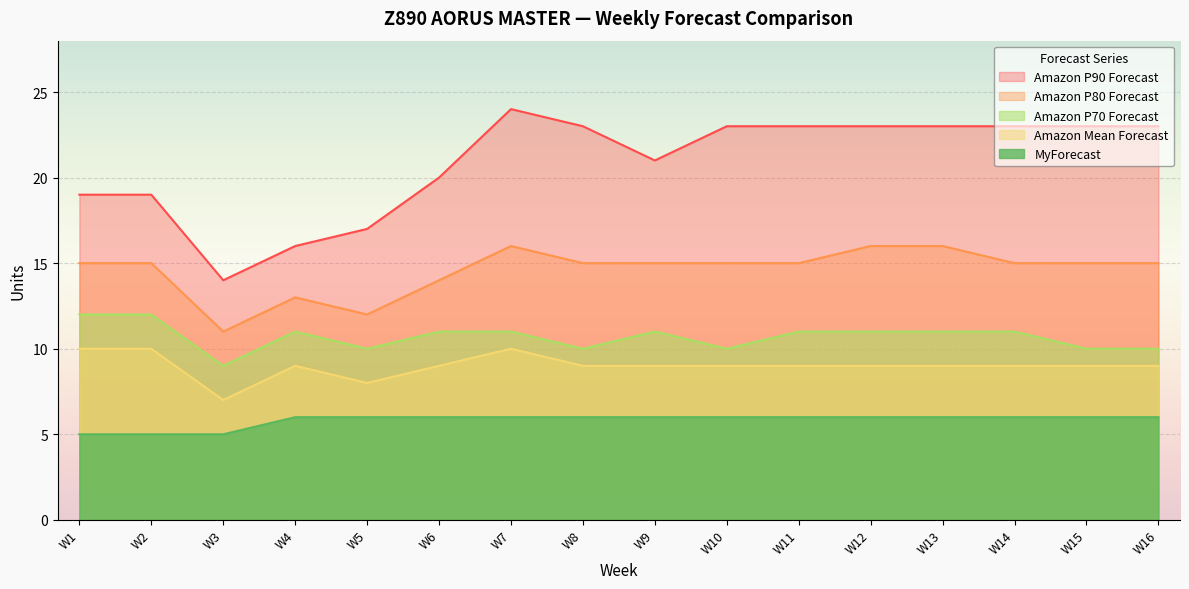

What is the sum of all Amazon P80 Forecast values?

233